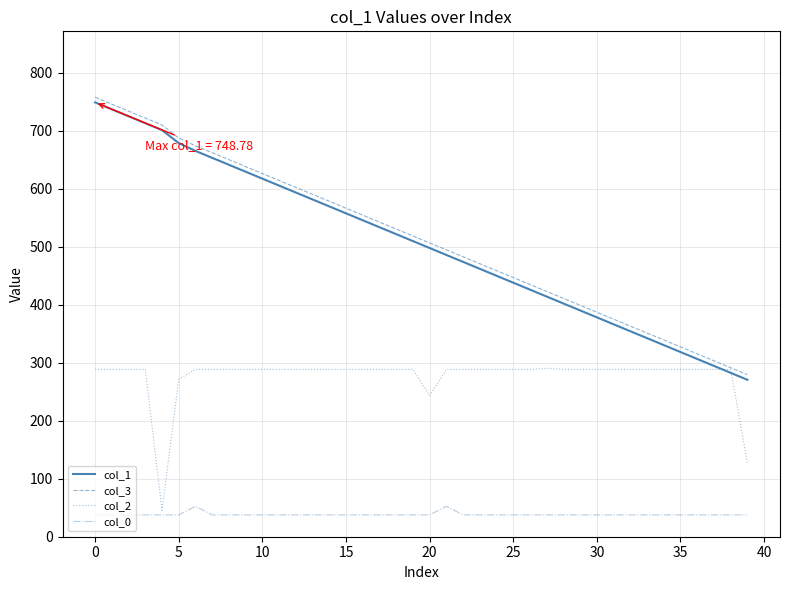

What is the minimum value for col_2?

45.4